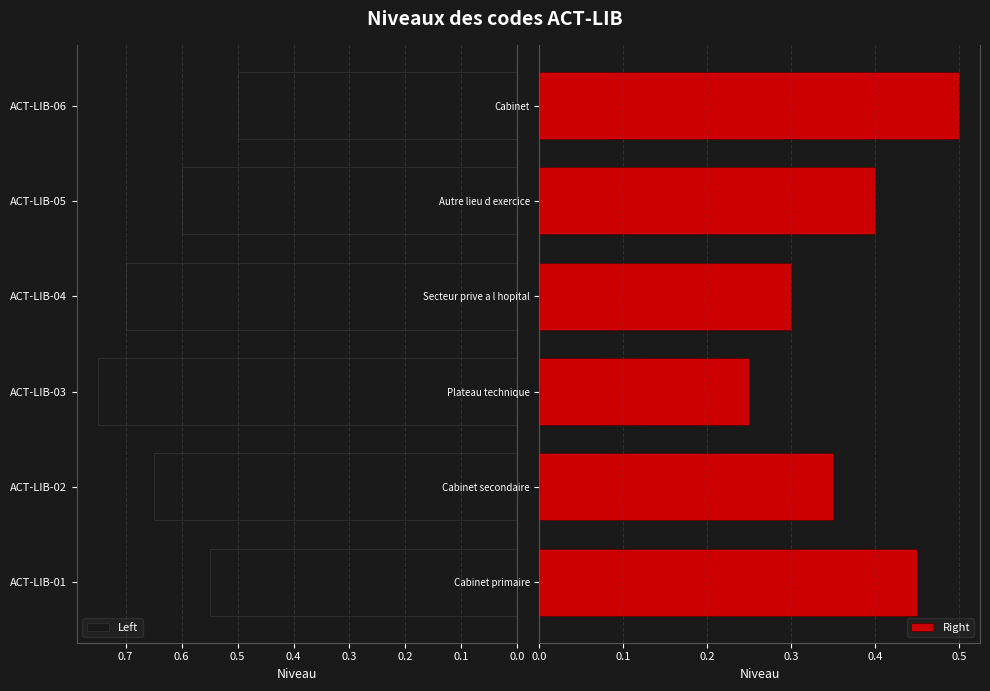

The Left series shows 0.7 at ACT-LIB-04. True or false?

True